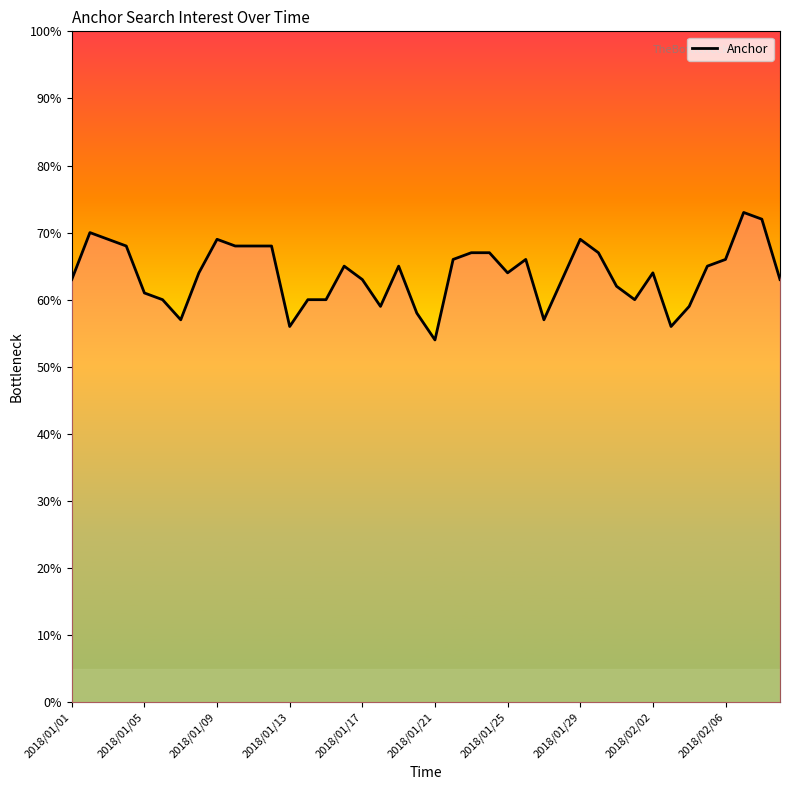

Count the number of categories in the chart.

40